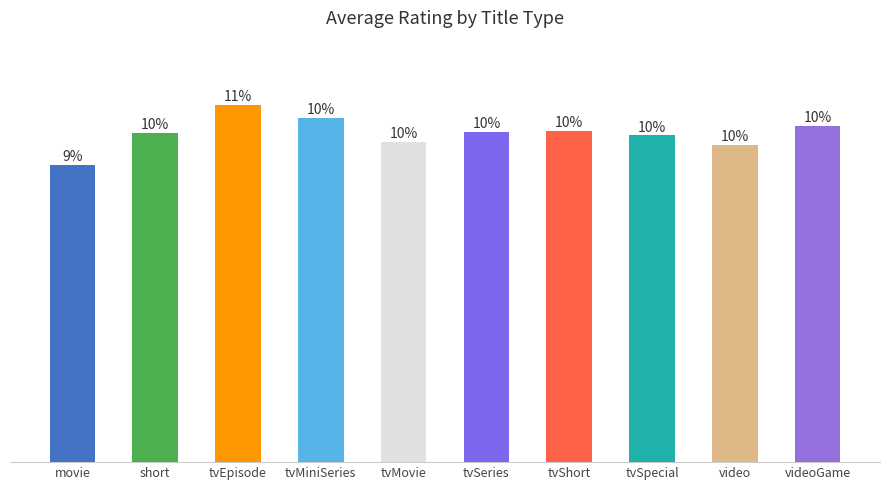

Does the chart contain any negative values?

No